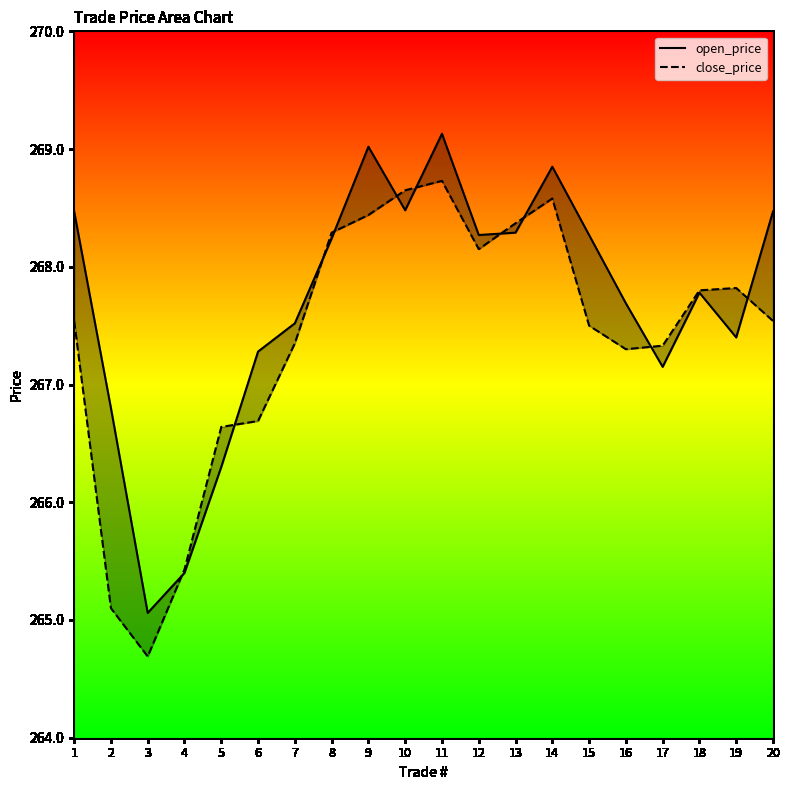

True or false: open_price has a value of 128.2 at 14.

False